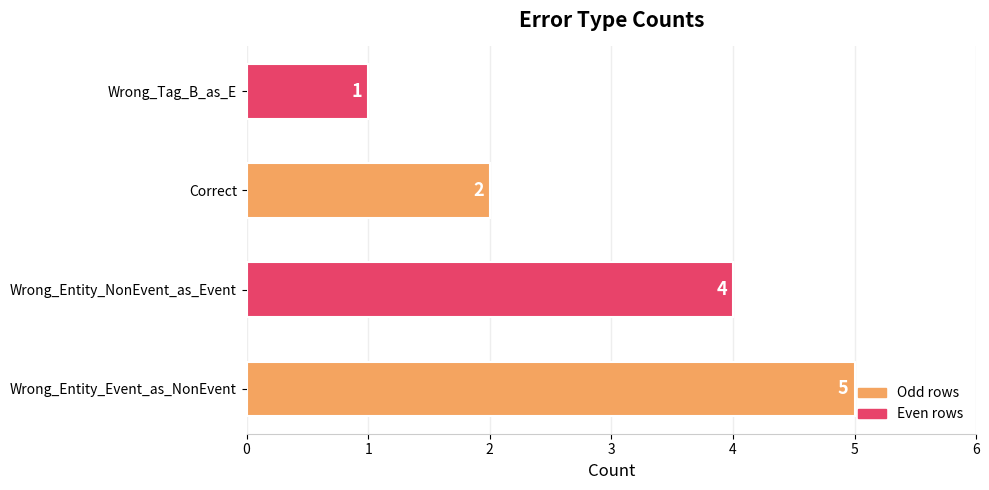

Are the bars grouped side by side (vs. stacked)?

No